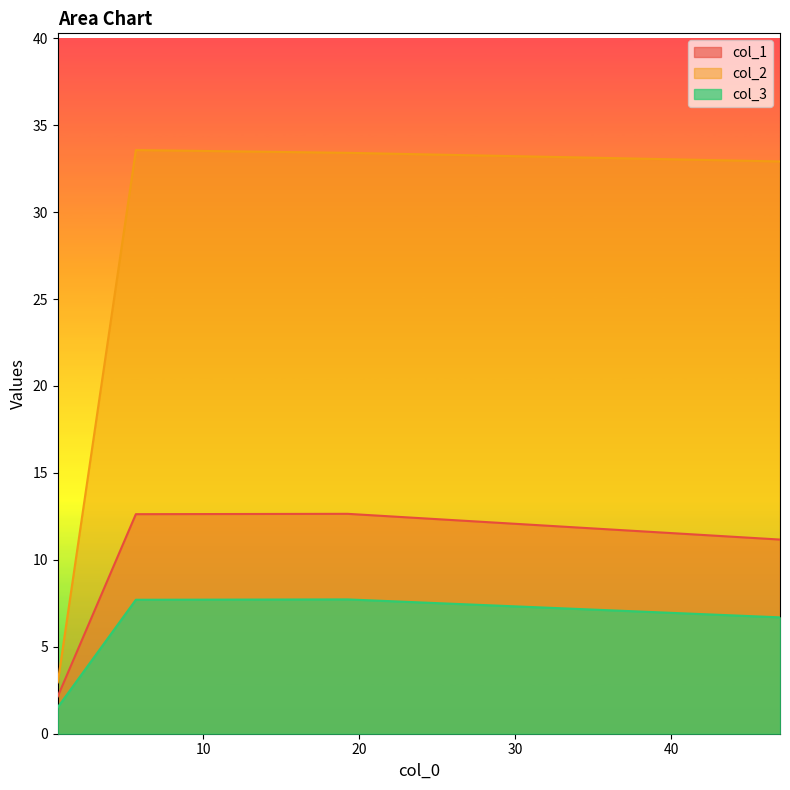

What is the difference between the second highest and minimum values in the col_1 series?

10.5